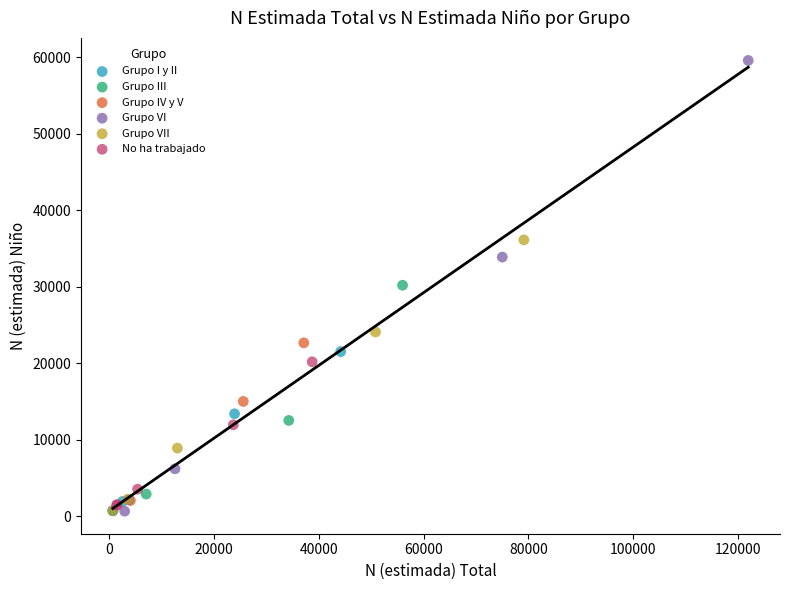

Which series has the widest spread of Y values?

Grupo VI